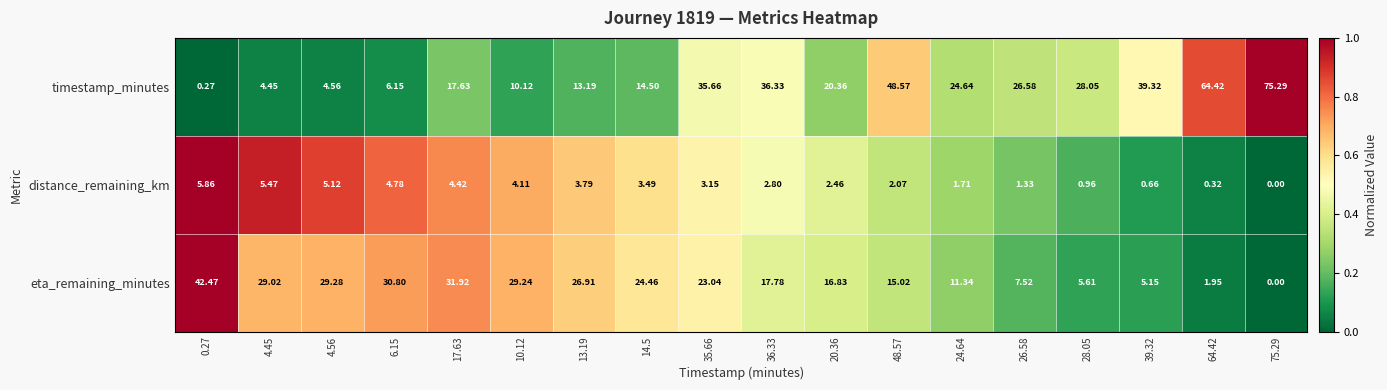

Which series changed the most between 13.19 and 28.05?

eta_remaining_minutes